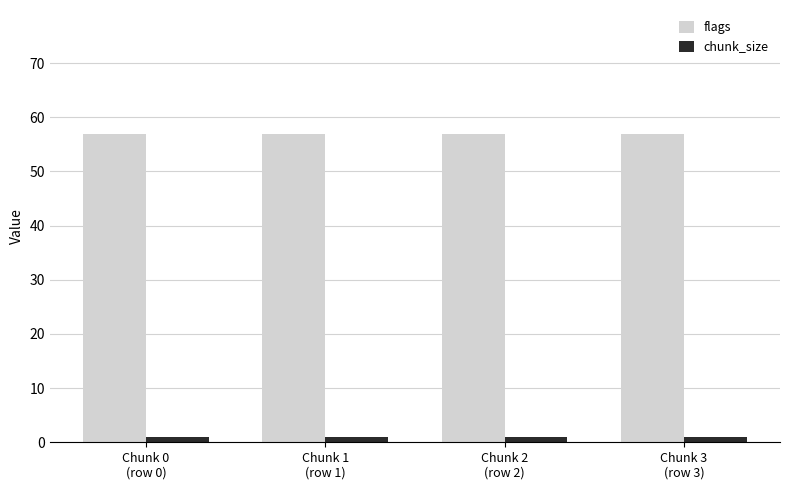

How many bars are there in each group?

2